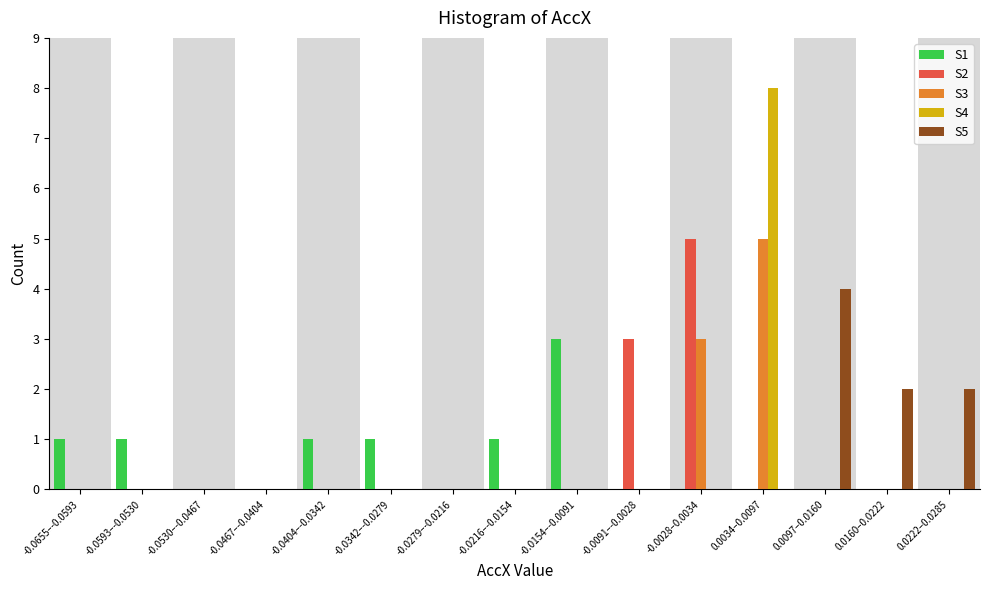

At which label does S2 reach its peak?

-0.0028–0.0034